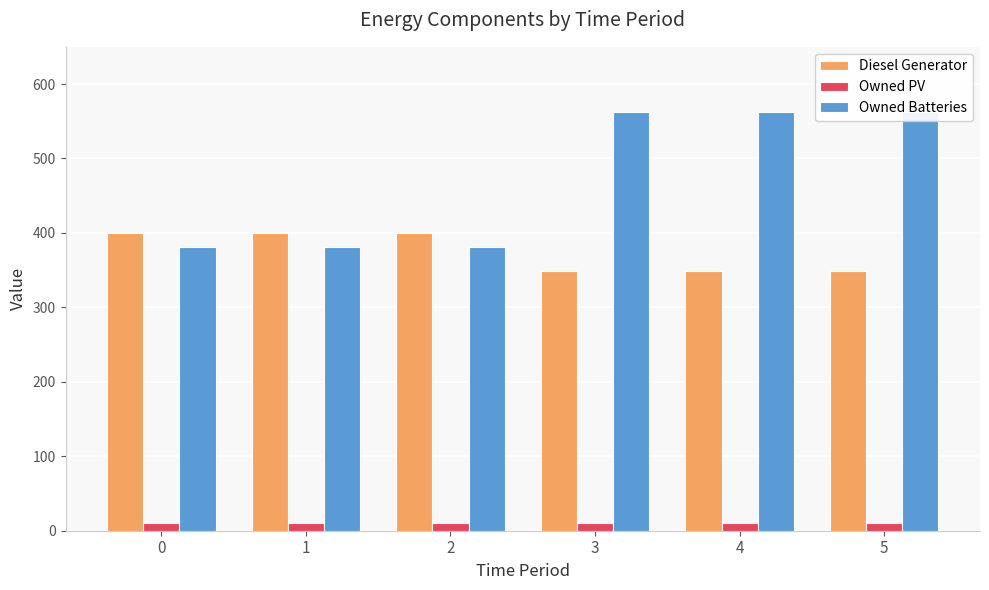

Which series has the widest spread of values?

Owned Batteries